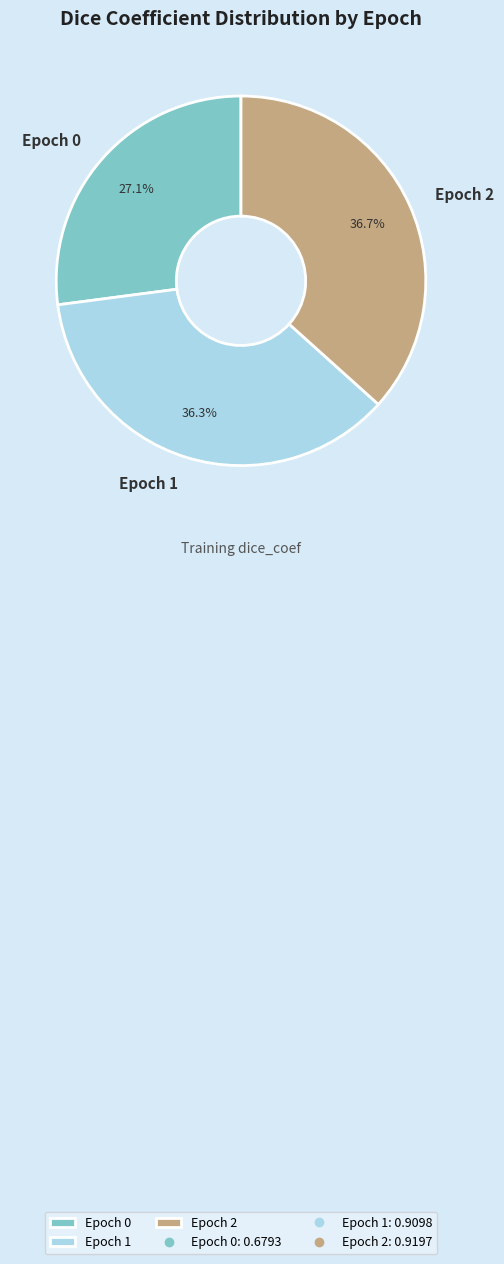

How much of the chart is everything except Epoch 1?

63.7%